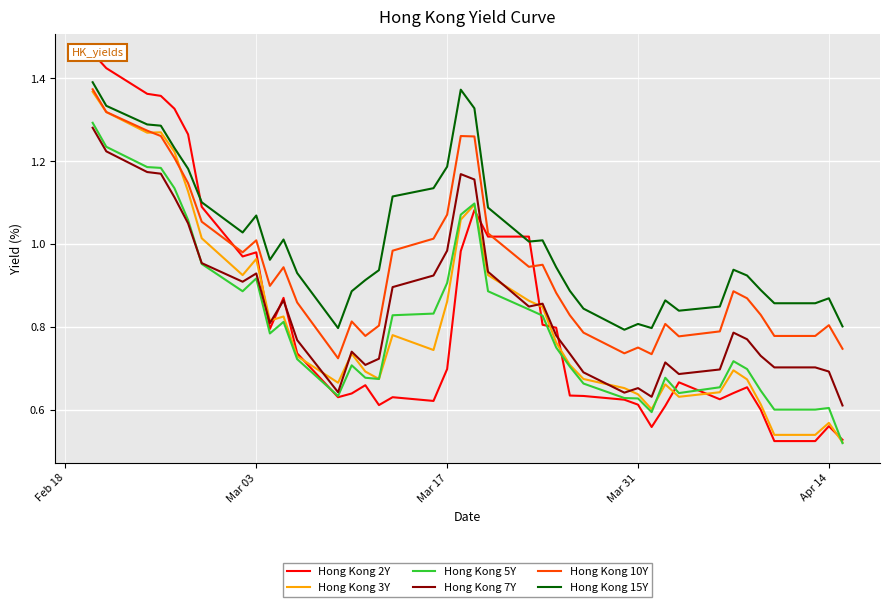

True or false: Hong Kong 5Y and Hong Kong 10Y cross at least once.

False